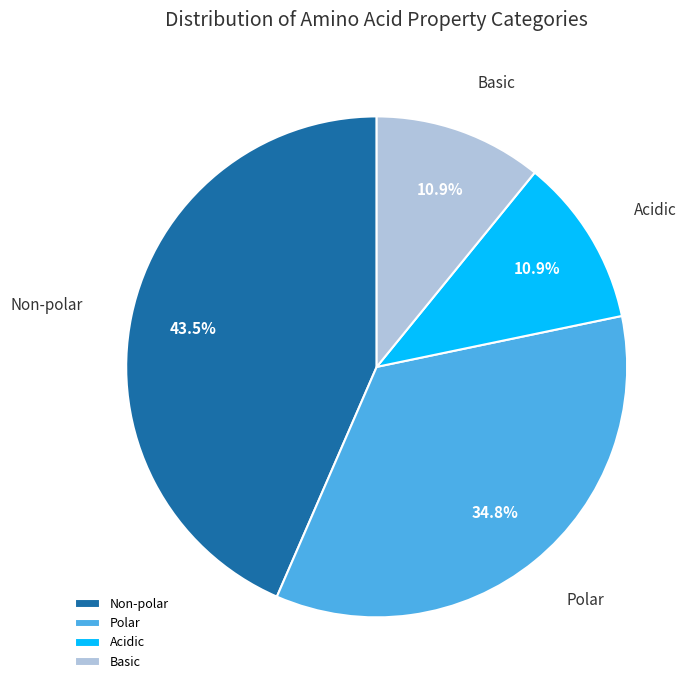

Is there any slice that represents more than half of the pie?

No